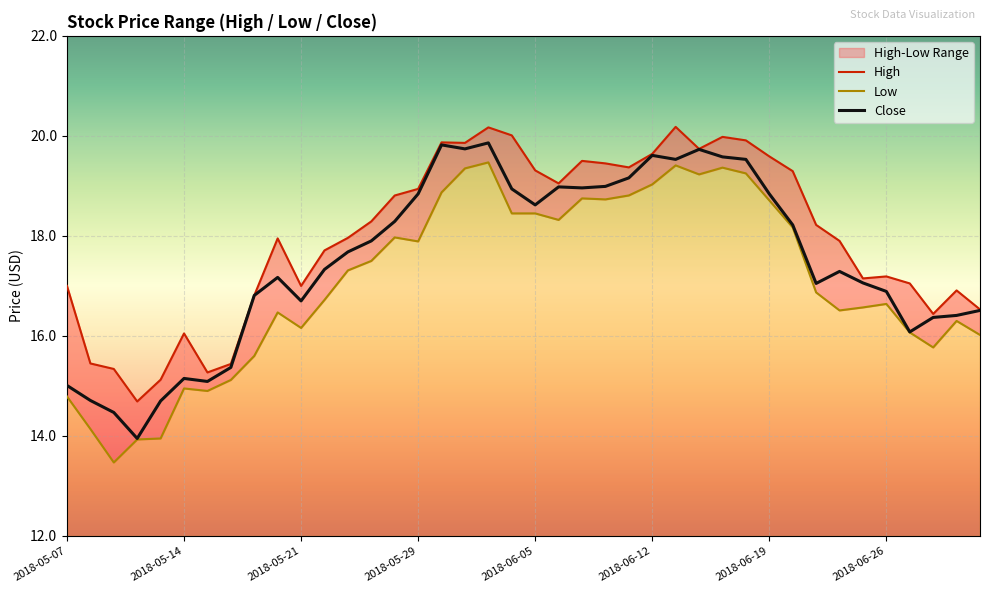

Read the Low value at 2018-05-23.

17.3